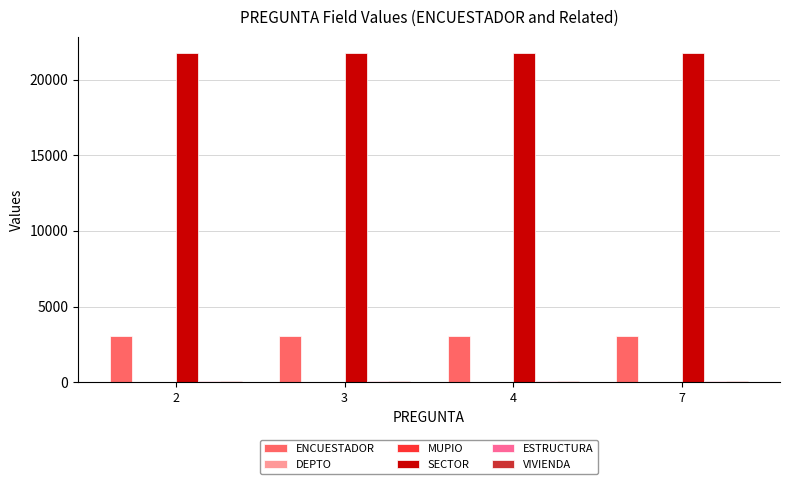

How many distinct data groups are displayed?

6